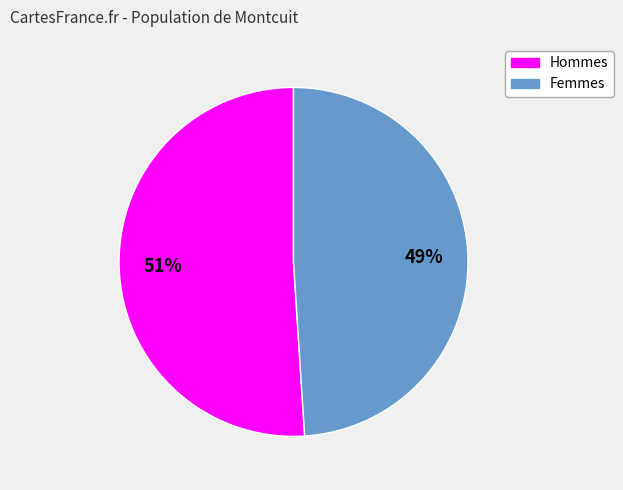

To the nearest percent, what is the difference between the largest and smallest slice percentages?

2%